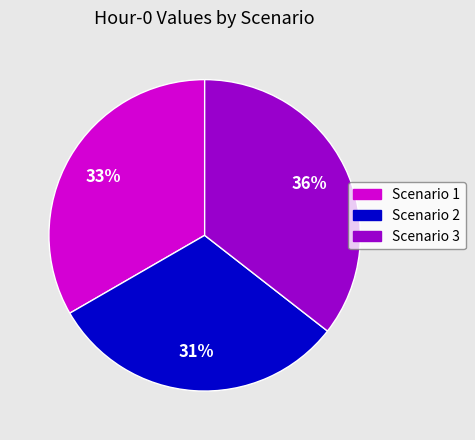

True or false: Scenario 3 accounts for 41% of the total.

False